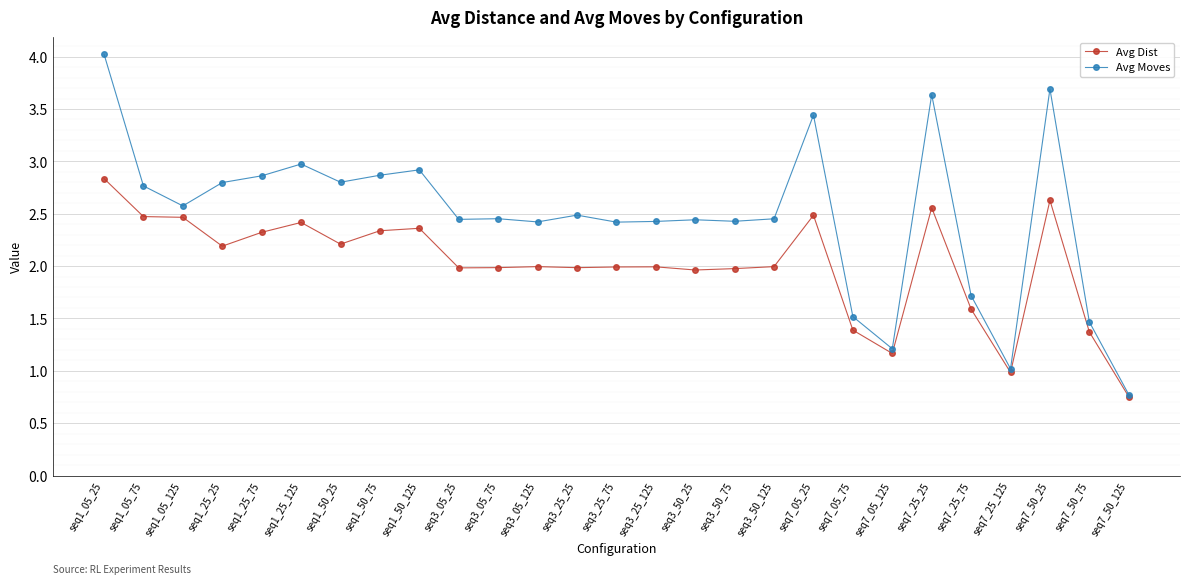

What is the label of the 14th point from the left?

seq3_25_75